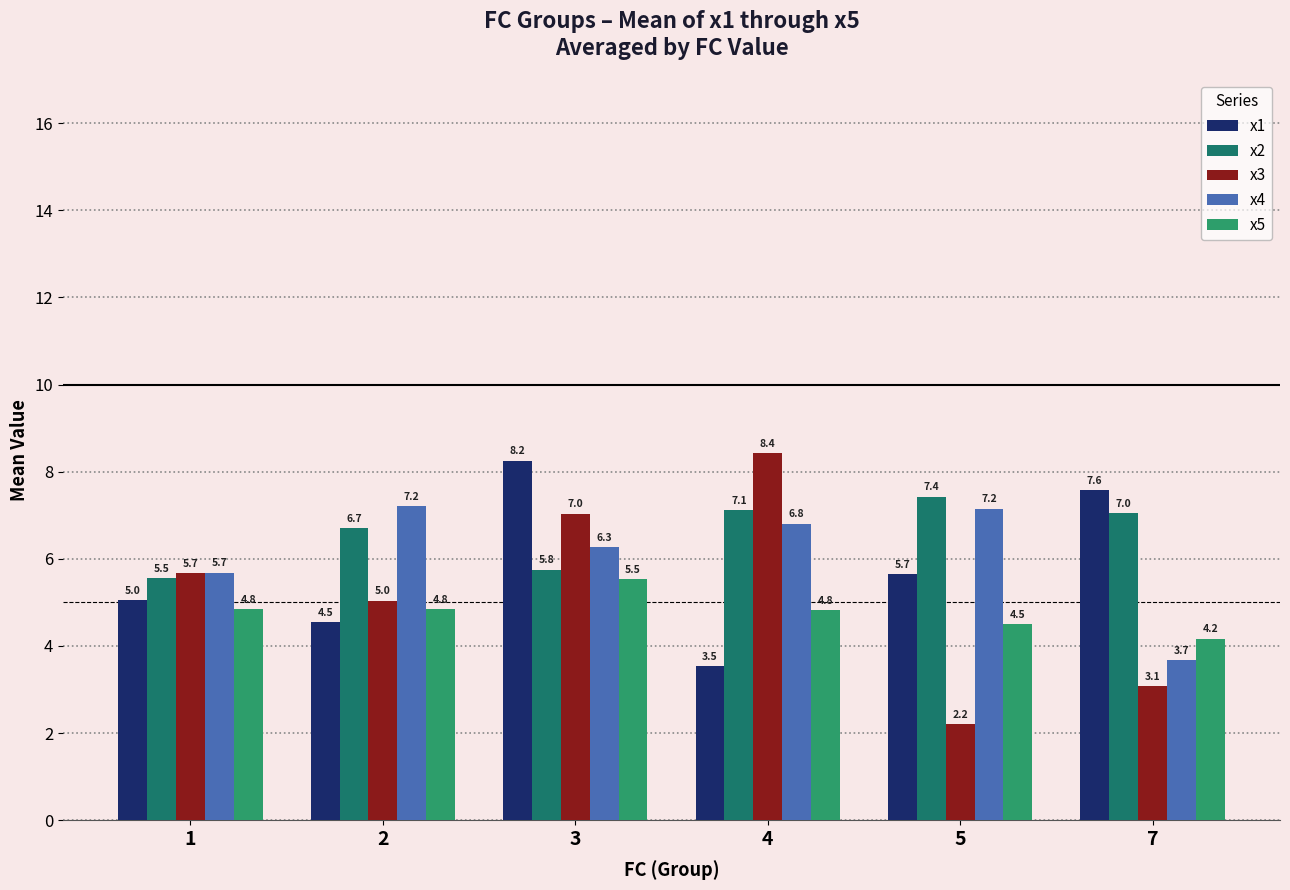

Which label corresponds to the smallest value in the chart?

5